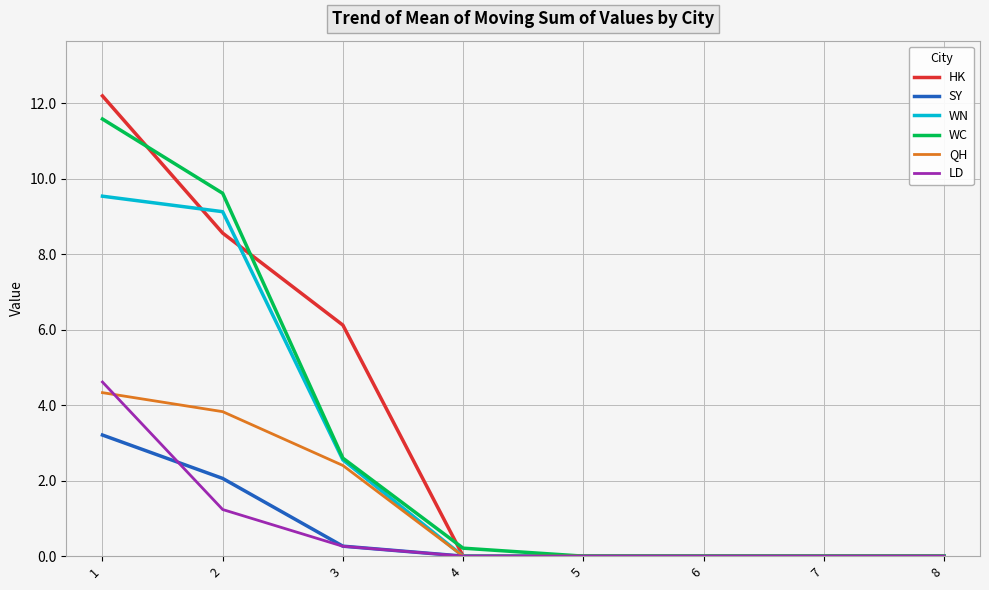

Which series has the largest total across all categories?

HK